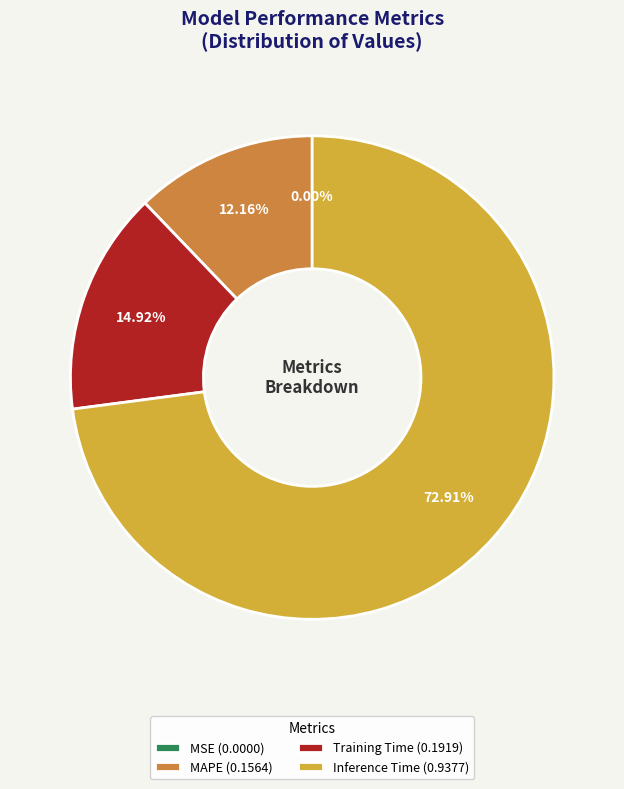

What is the ratio of the value at Inference Time (0.9377) to the value at Training Time (0.1919)?

4.9